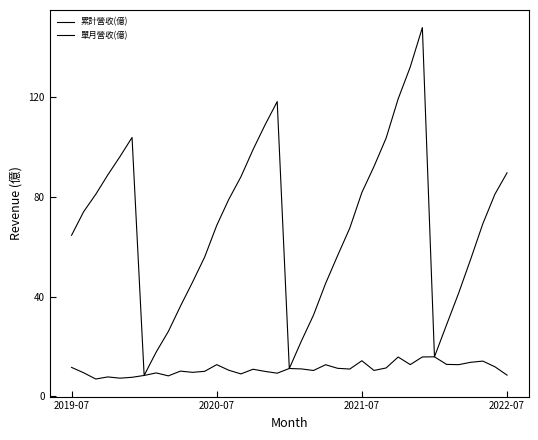

Does the chart display data point markers on the line(s)?

No